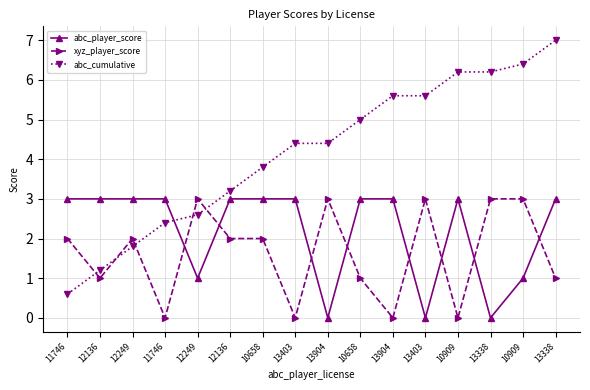

Between 12136 and 10909, which is larger?

12136